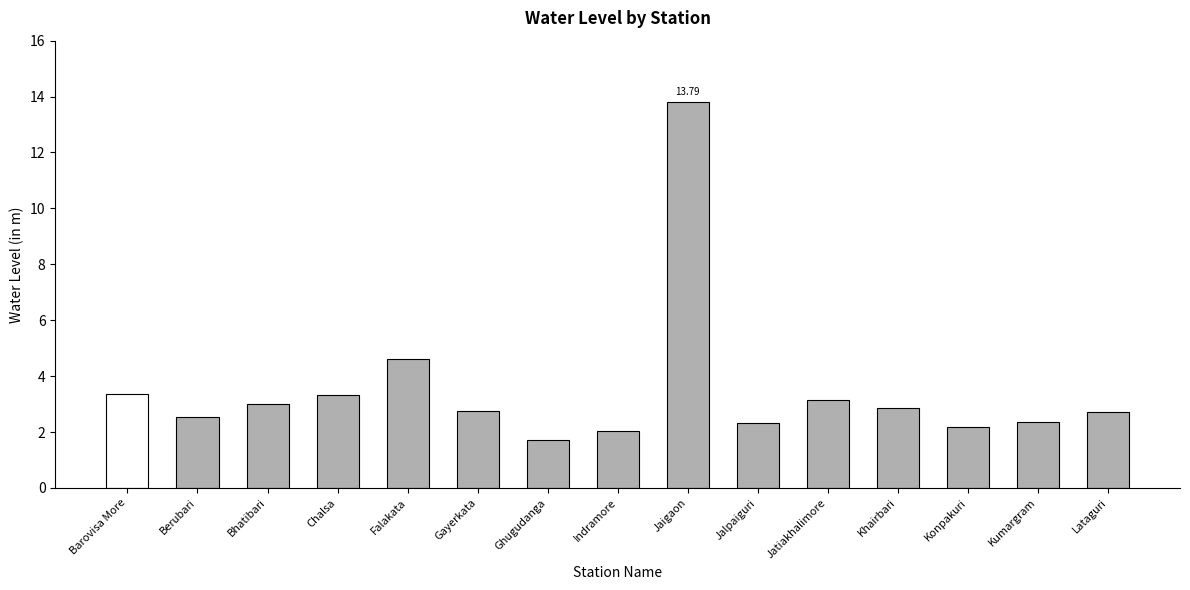

What is the label of the 3rd bar from the left?

Bhatibari